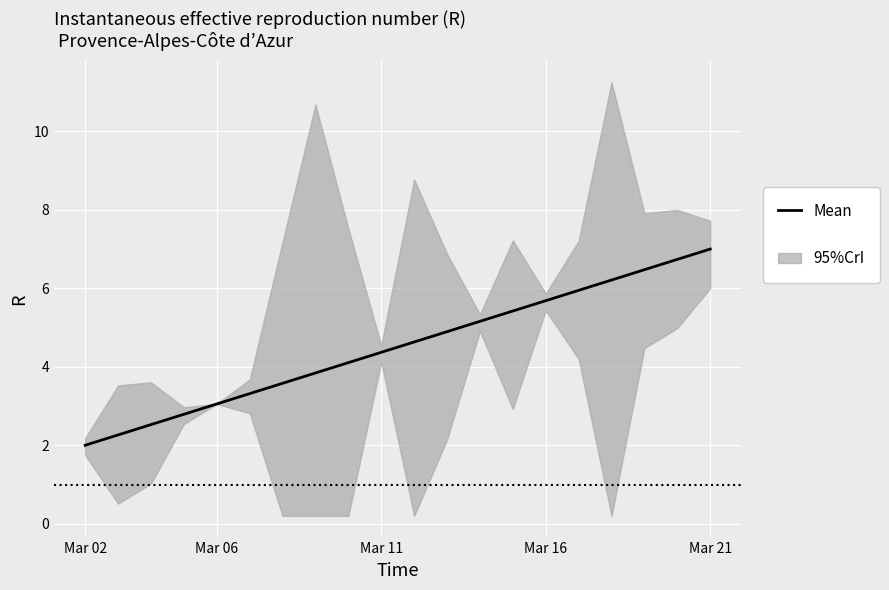

What is the value of the 5th point from the left?

3.1